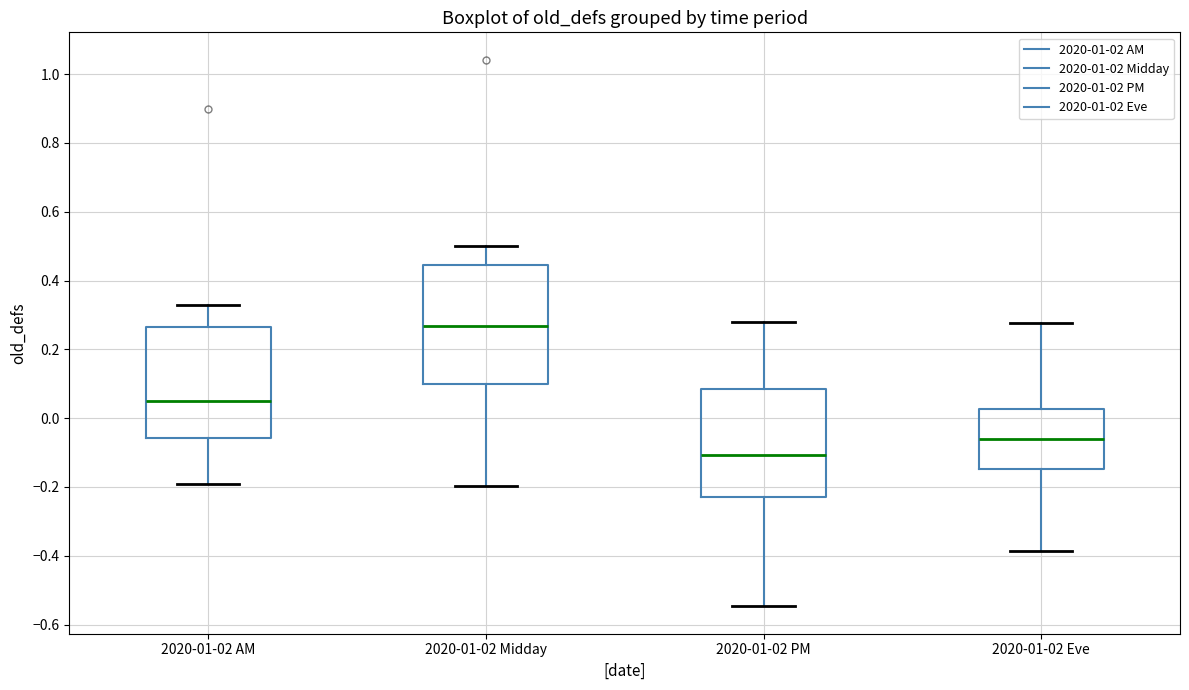

Reading left to right, transcribe this box plot: for each box, give where its median line is, the range the box spans, and where its two whiskers end, as read against the y-axis. The values are not printed on the chart, so give them approximately, as read against the axis.

2020-01-02 AM: median 0.06, box -0.06 to 0.26, whiskers -0.20 to 0.32
2020-01-02 Midday: median 0.26, box 0.10 to 0.44, whiskers -0.20 to 0.50
2020-01-02 PM: median -0.10, box -0.22 to 0.08, whiskers -0.54 to 0.28
2020-01-02 Eve: median -0.06, box -0.14 to 0.02, whiskers -0.38 to 0.28